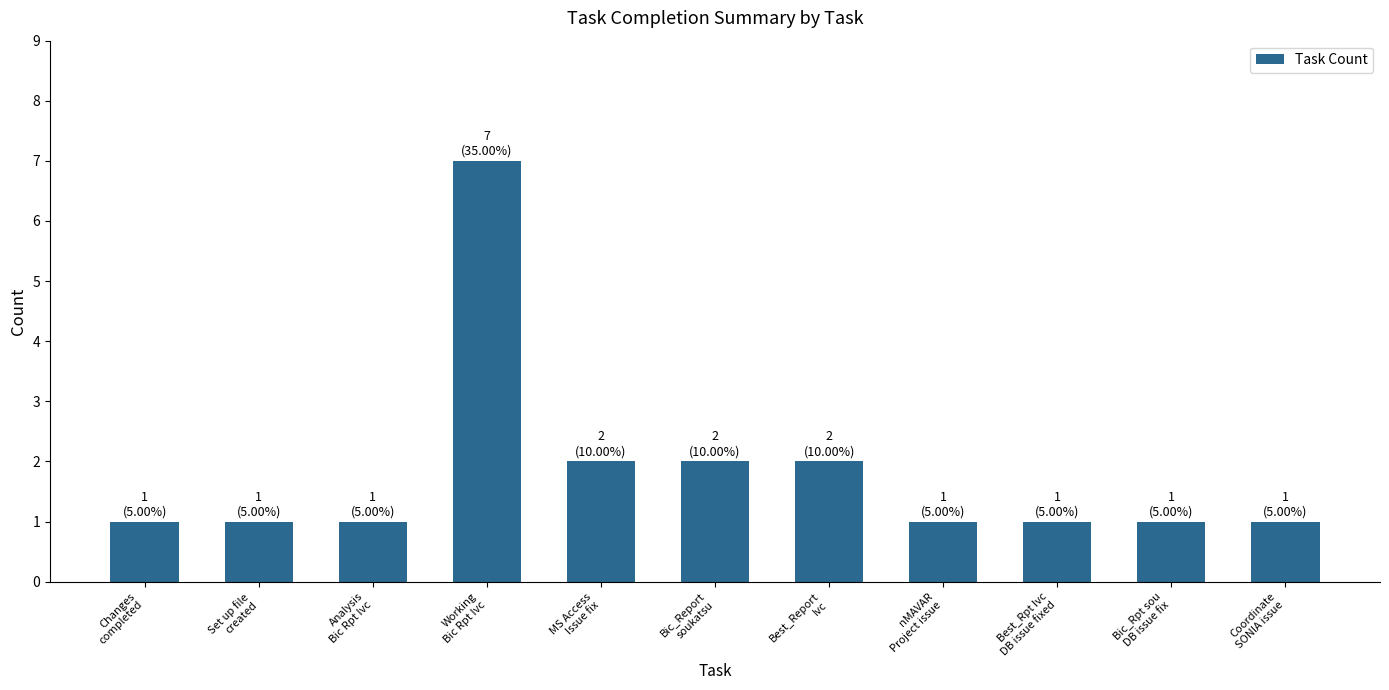

The value at Best_Rpt Ivc
DB issue fixed is 1. True or false?

True